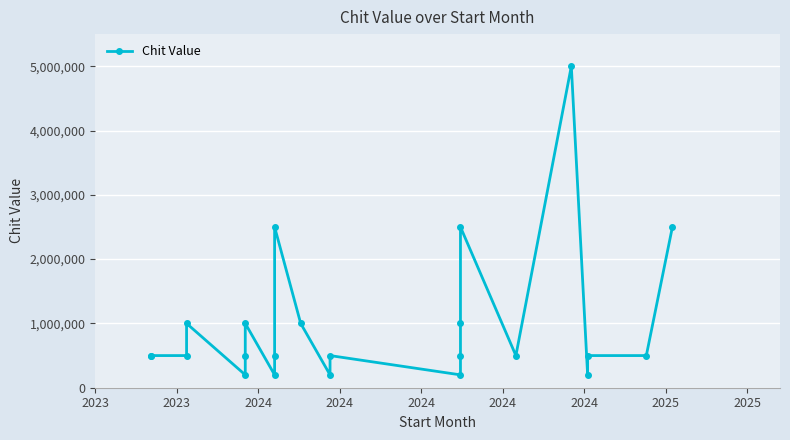

What is the label of the 7th point from the left?

2024